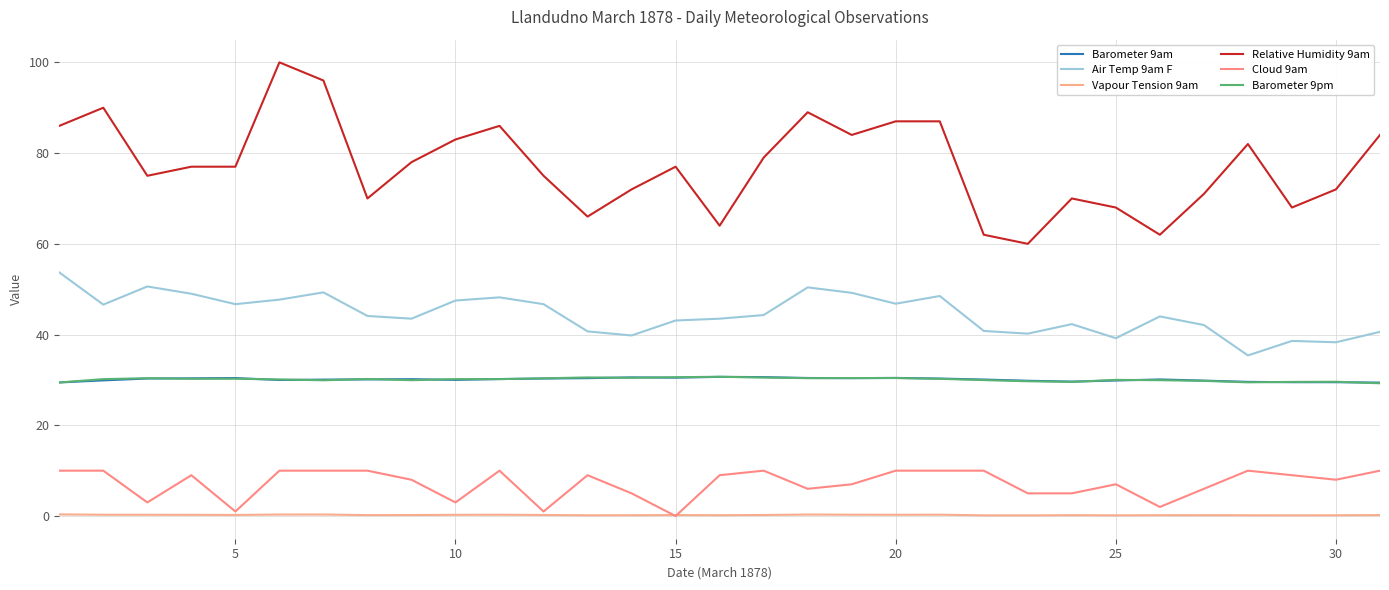

What is the sum of all Barometer 9am values?

932.9